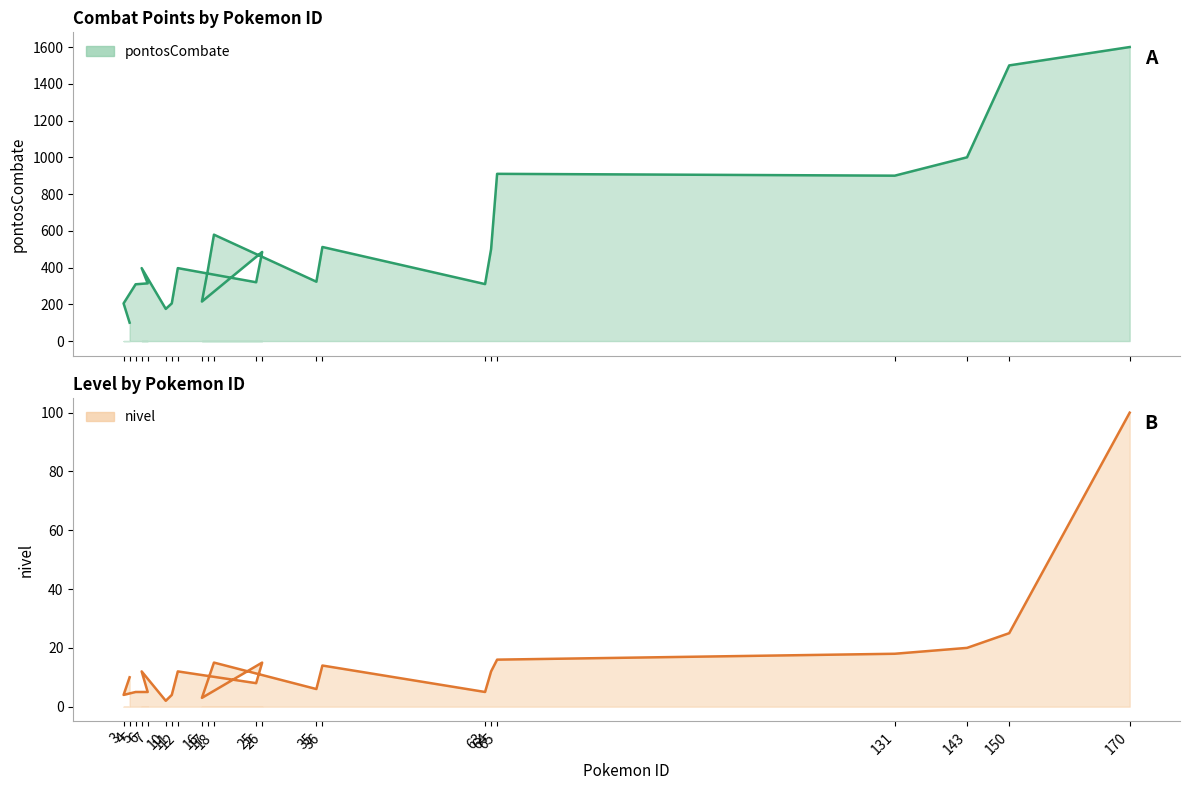

The nivel series shows 7 at 18. True or false?

False